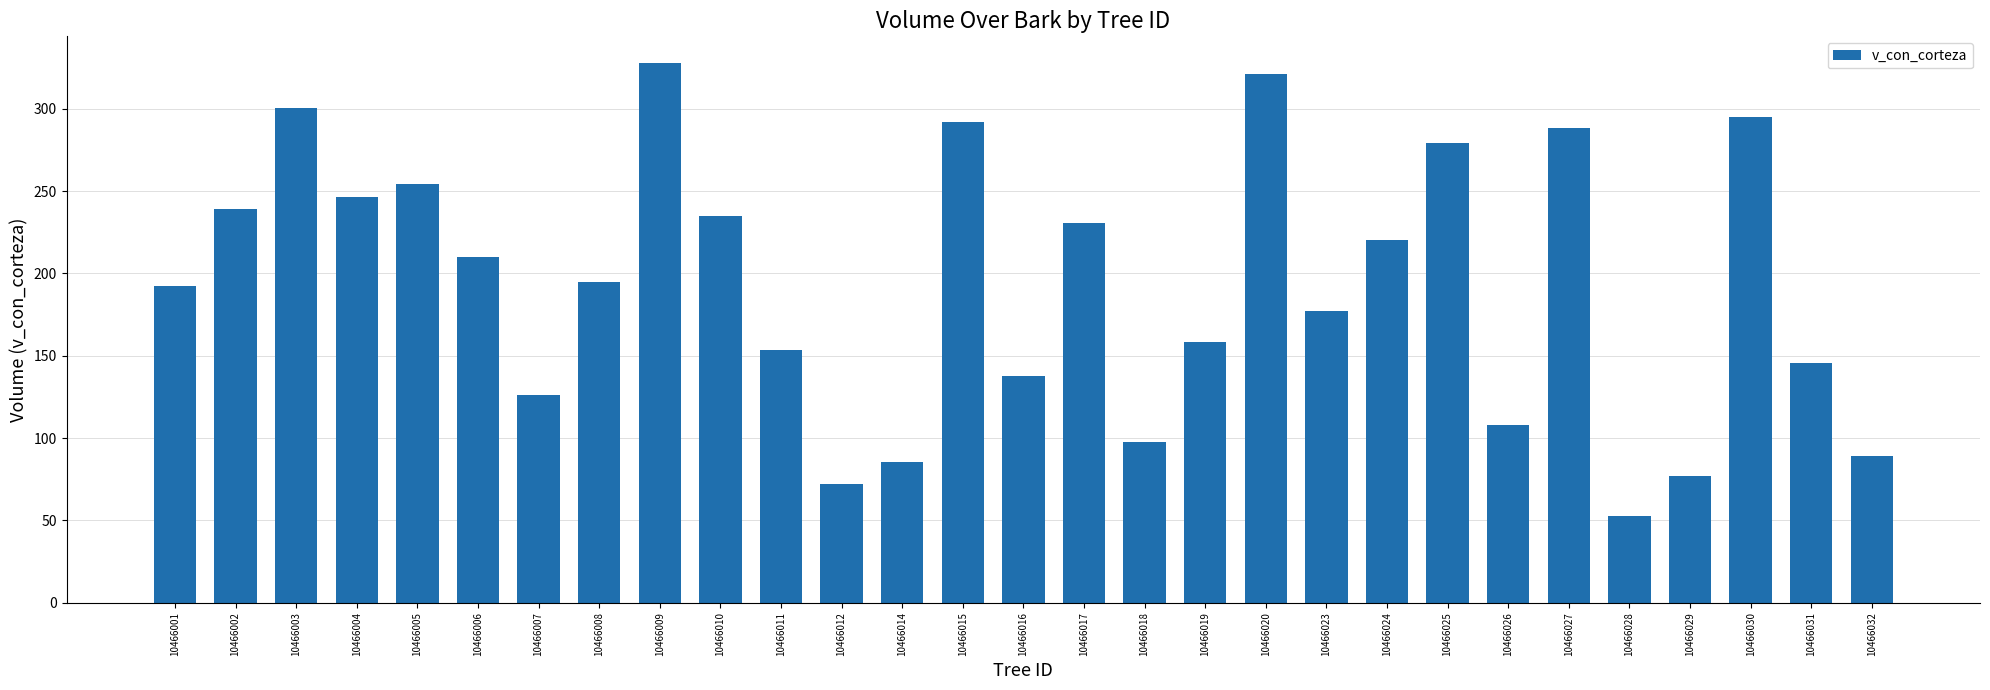

Which category has the highest value across all series?

10466009